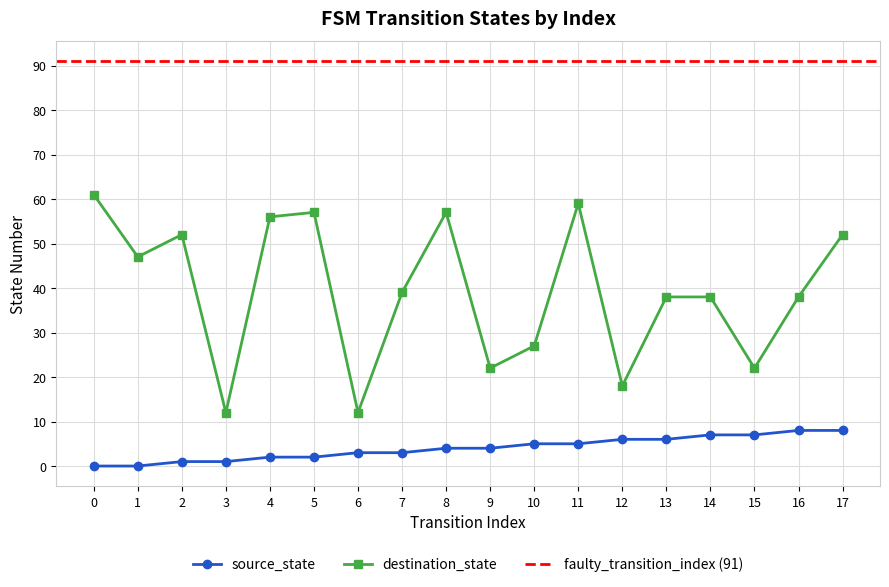

True or false: source_state and destination_state intersect in this chart.

False